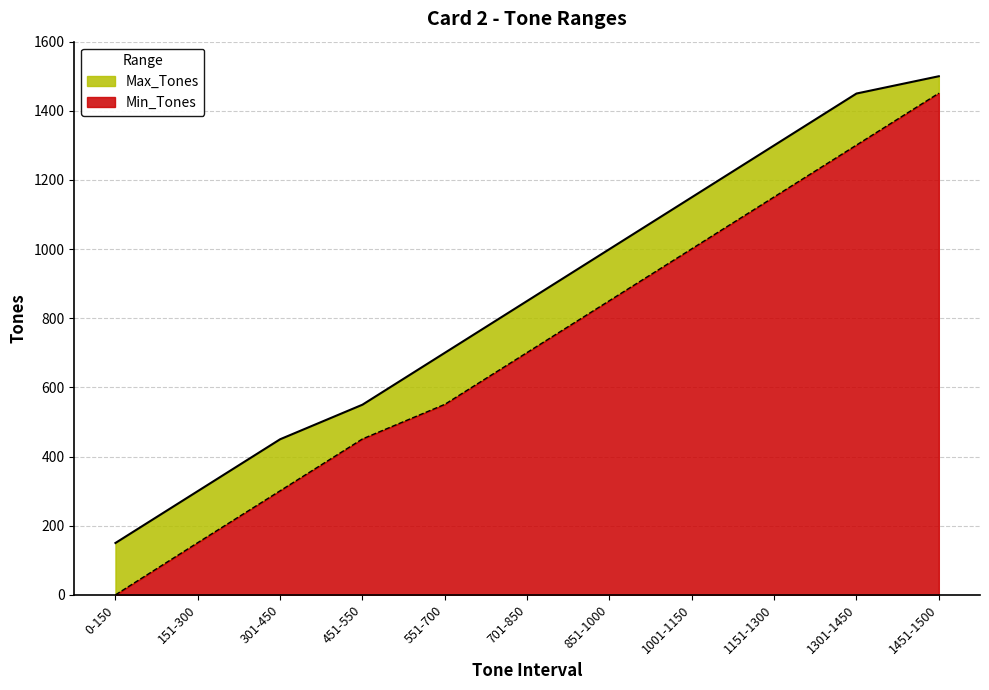

How many Min_Tones values are between 301 and 1151?

7